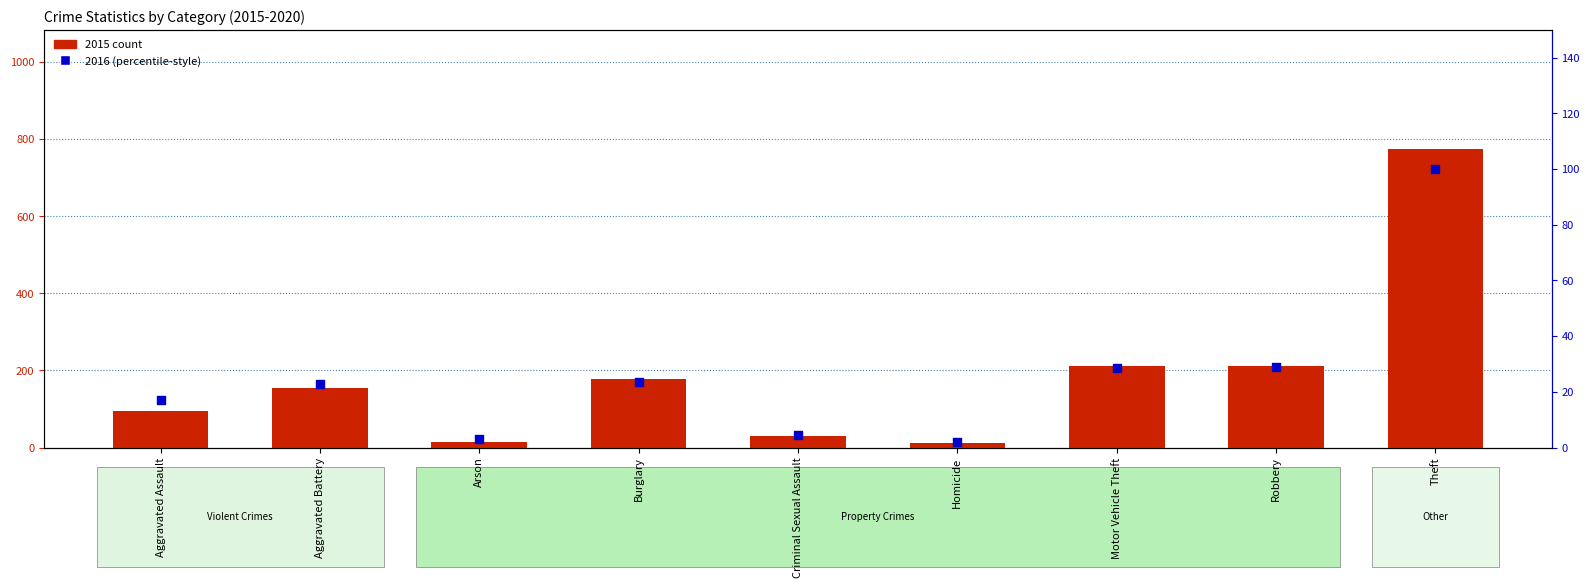

What is the total value across all series at Criminal Sexual Assault?

35.5